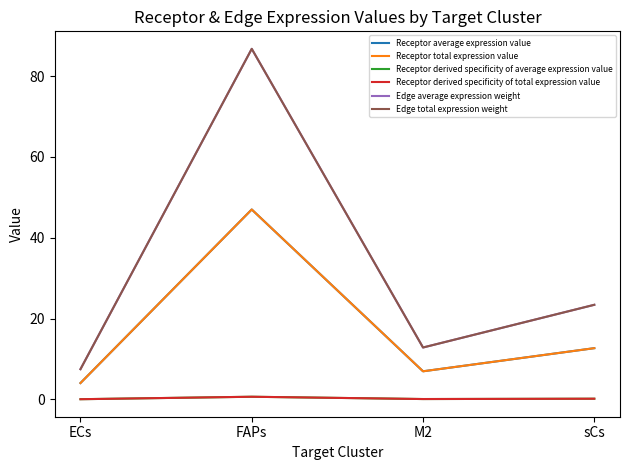

Which series has the widest spread of values?

Edge average expression weight